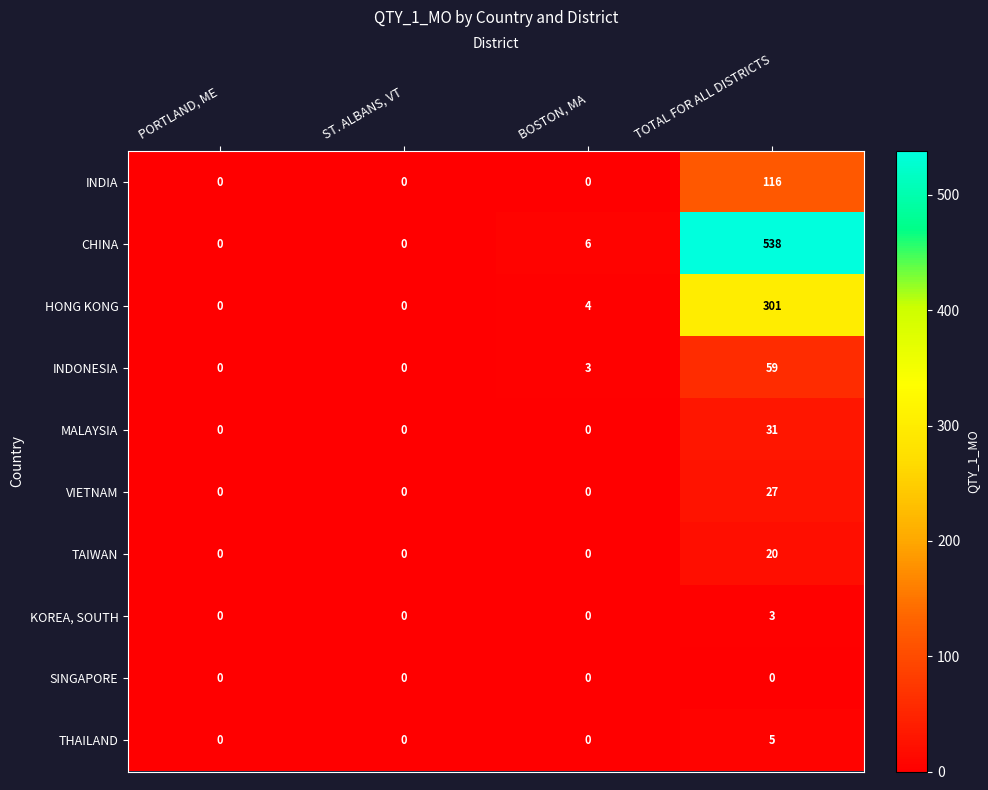

How many KOREA, SOUTH values are between 0 and 3?

4